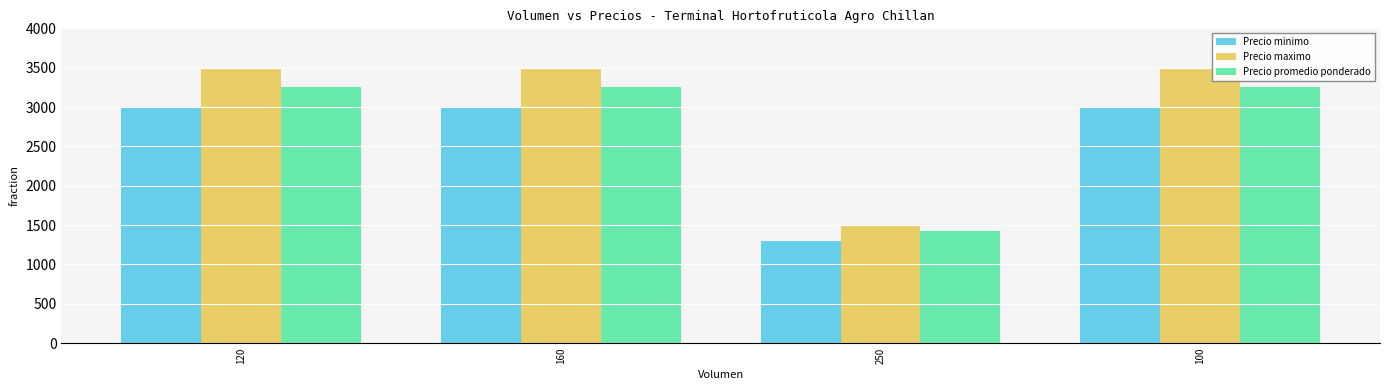

What are all the series names shown in the legend?

Precio minimo, Precio maximo, Precio promedio ponderado